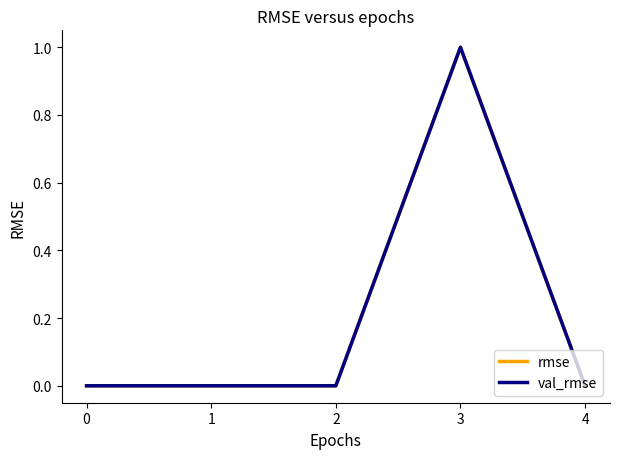

Is this an area chart (filled region under the line)?

No